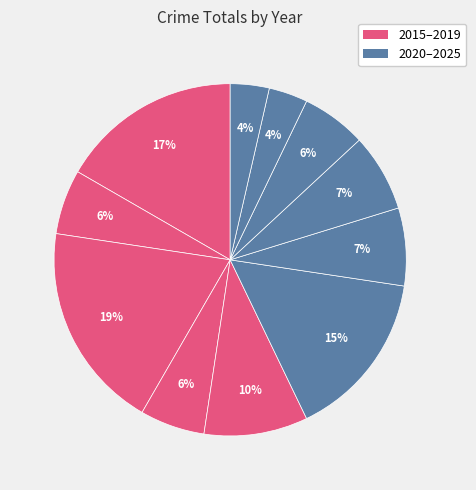

Rank the categories by value from lowest to highest.

2024, 2025, 2016, 2018, 2023, 2021, 2022, 2019, 2020, 2015, 2017